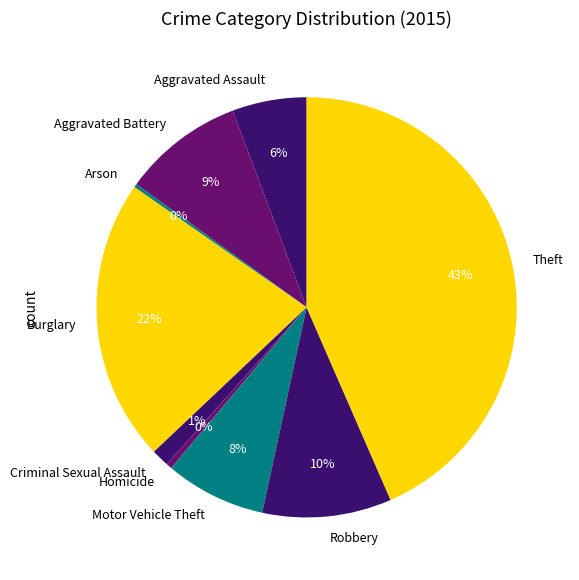

Is there any slice that represents more than half of the pie?

No